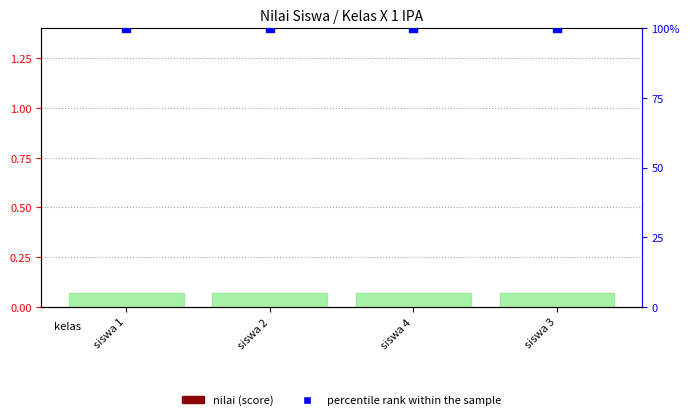

At which category is the sum across all series the highest?

siswa 1